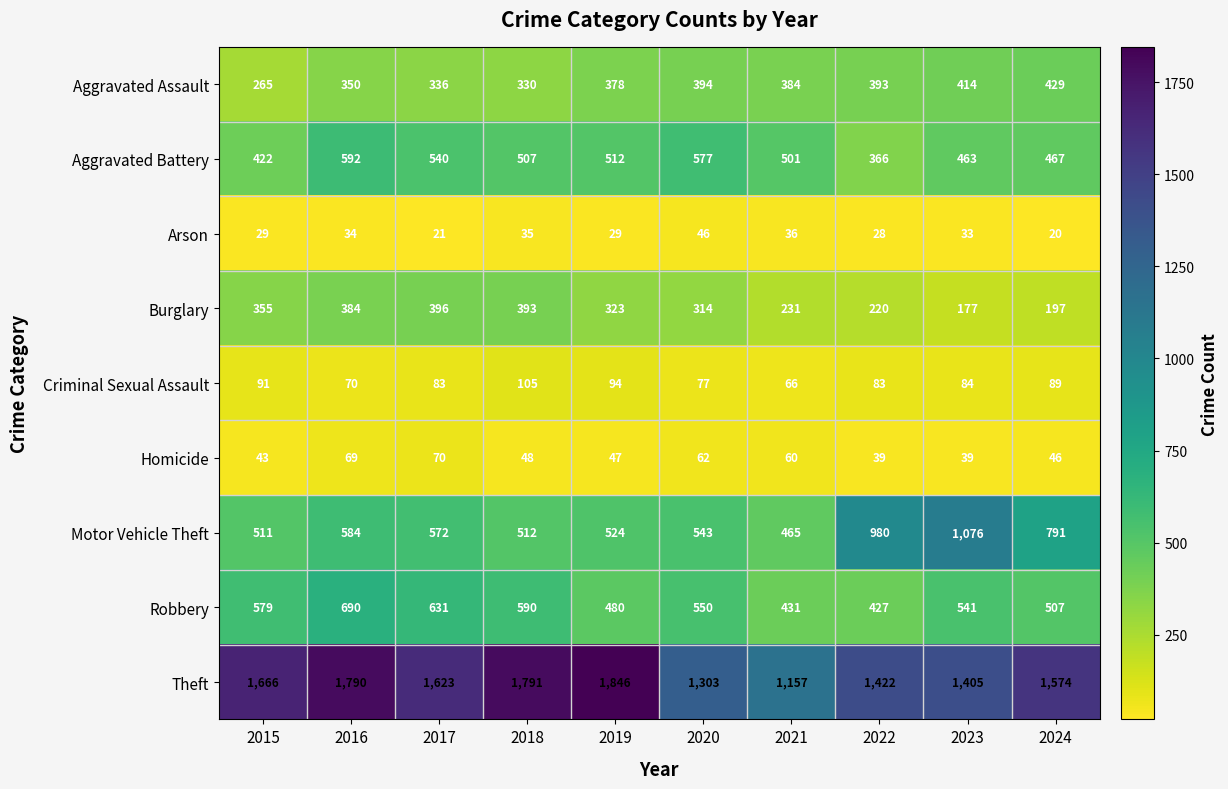

What is the difference between the second highest and second lowest values in the Burglary series?

196